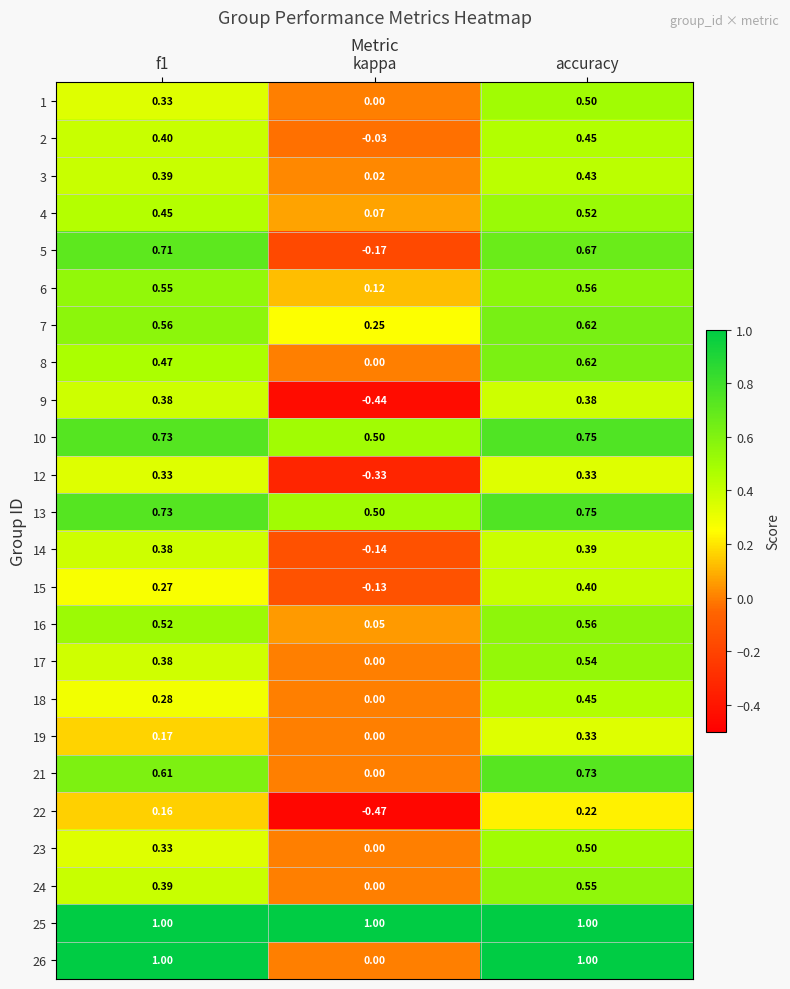

At which category is the sum across all series the highest?

accuracy